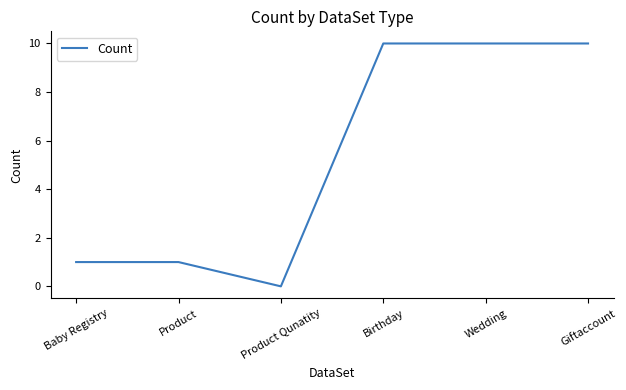

How many values are below 10?

3